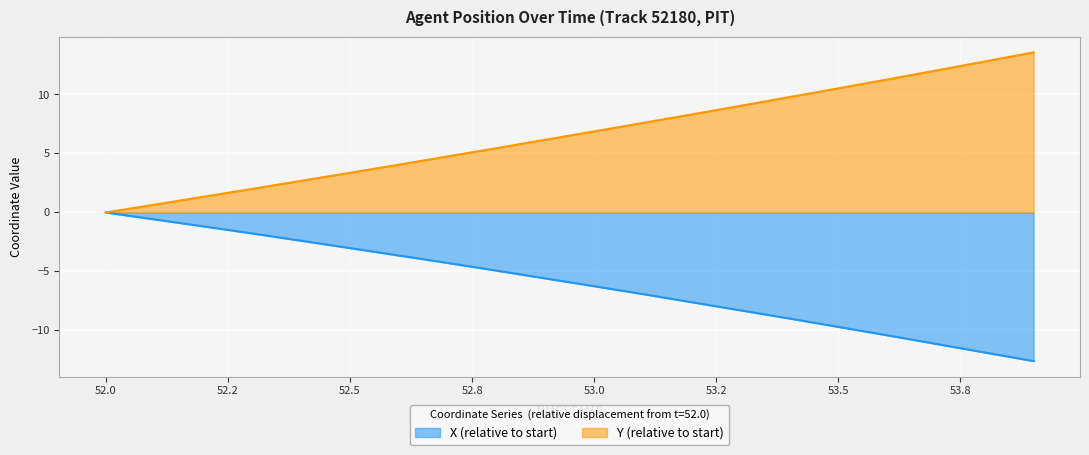

What is the maximum value shown in the chart?

13.6